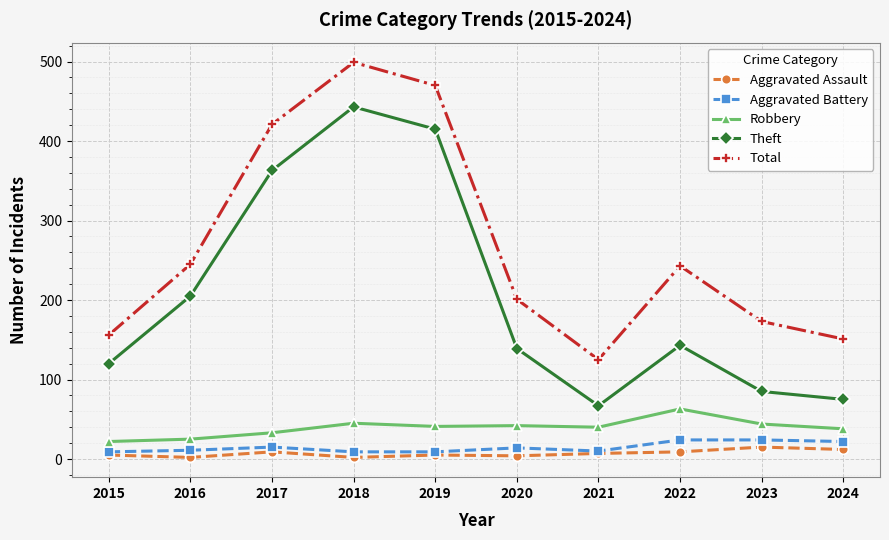

What is the sum of all Aggravated Battery values?

147